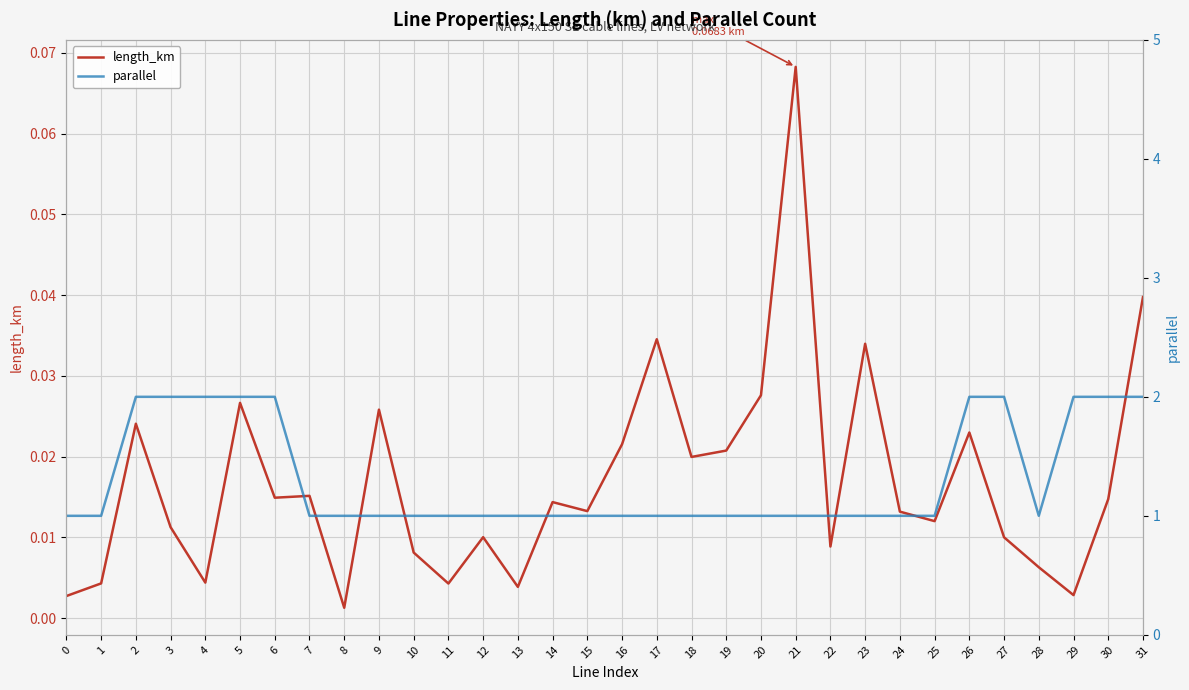

Rank the series by their average value, from highest to lowest.

parallel, length_km